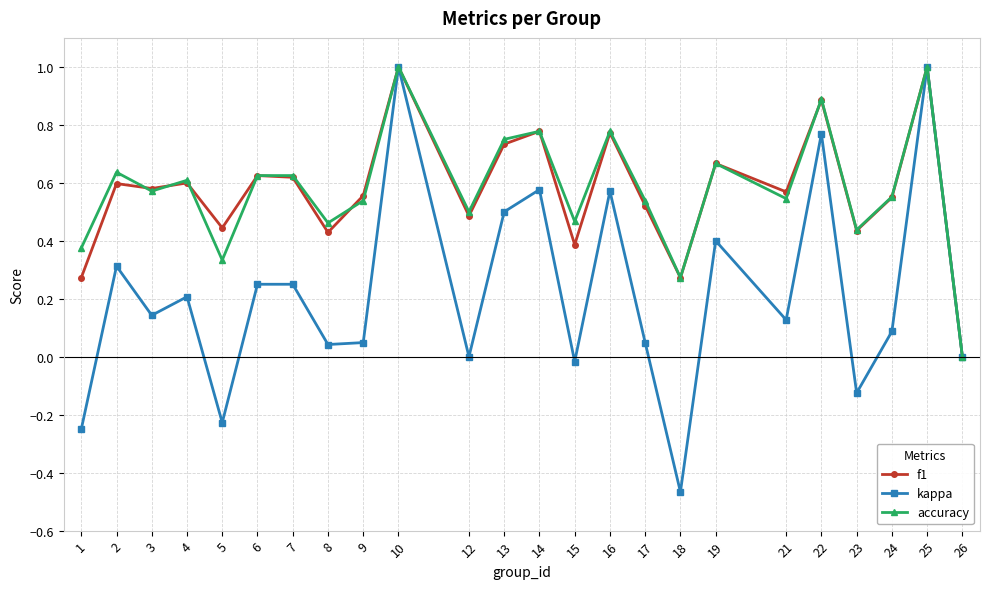

At which category does the chart reach its minimum across all series?

18